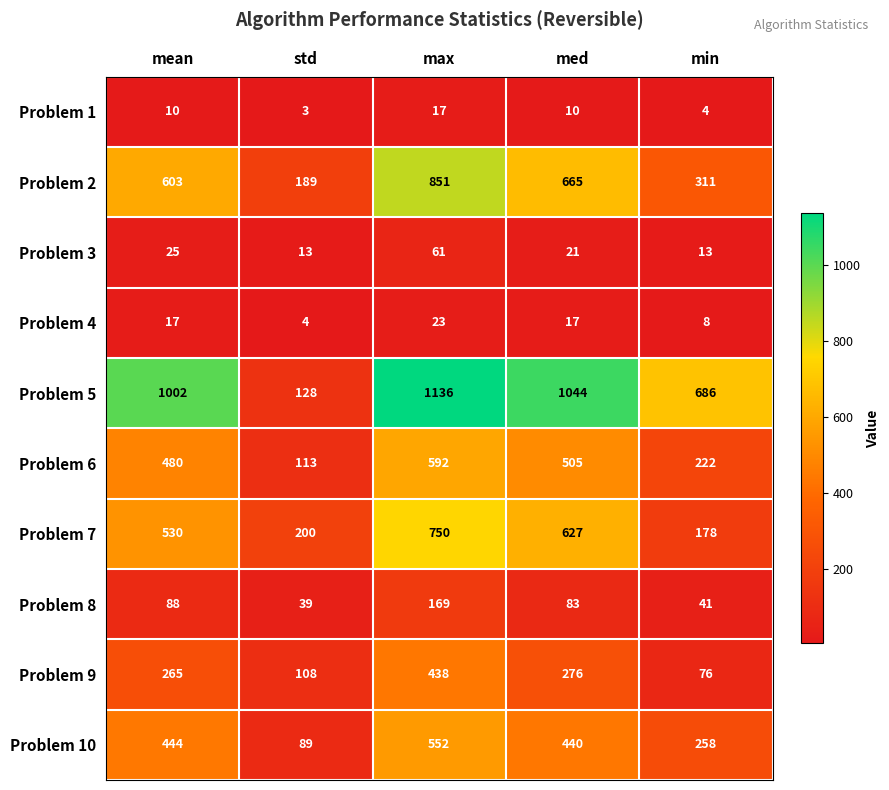

Which label corresponds to the largest value in the chart?

max